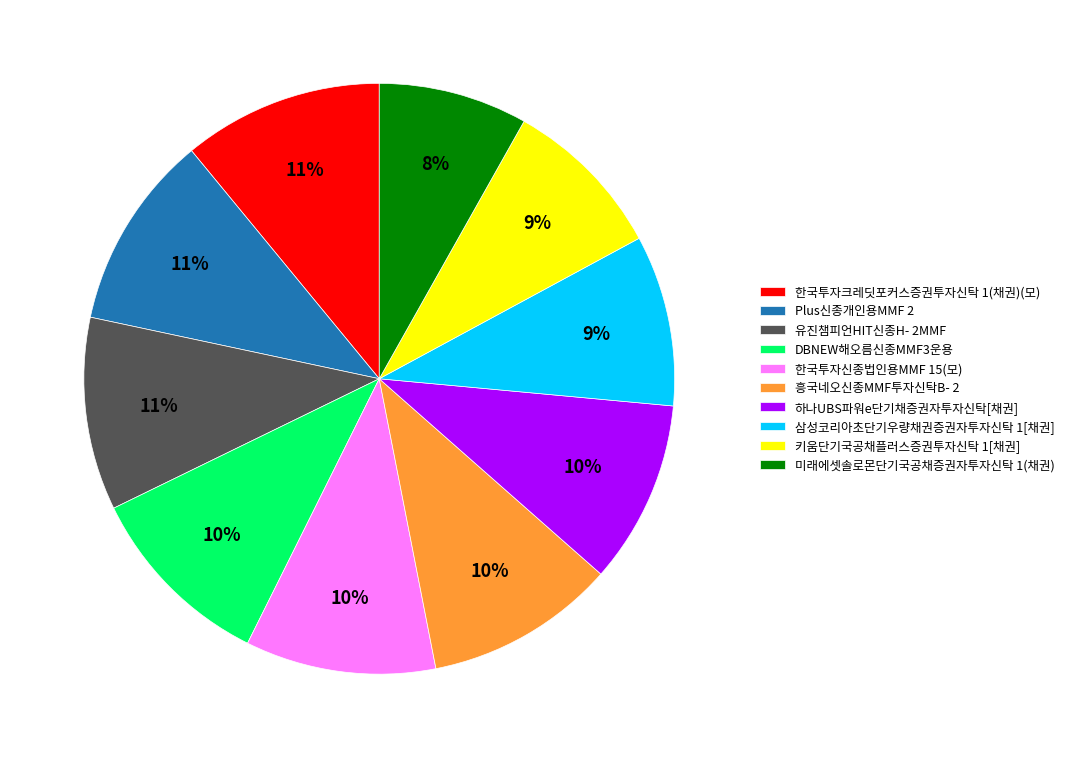

Which has a higher value, 미래에셋솔로몬단기국공채증권자투자신탁 1(채권) or 하나UBS파워e단기채증권자투자신탁[채권]?

하나UBS파워e단기채증권자투자신탁[채권]